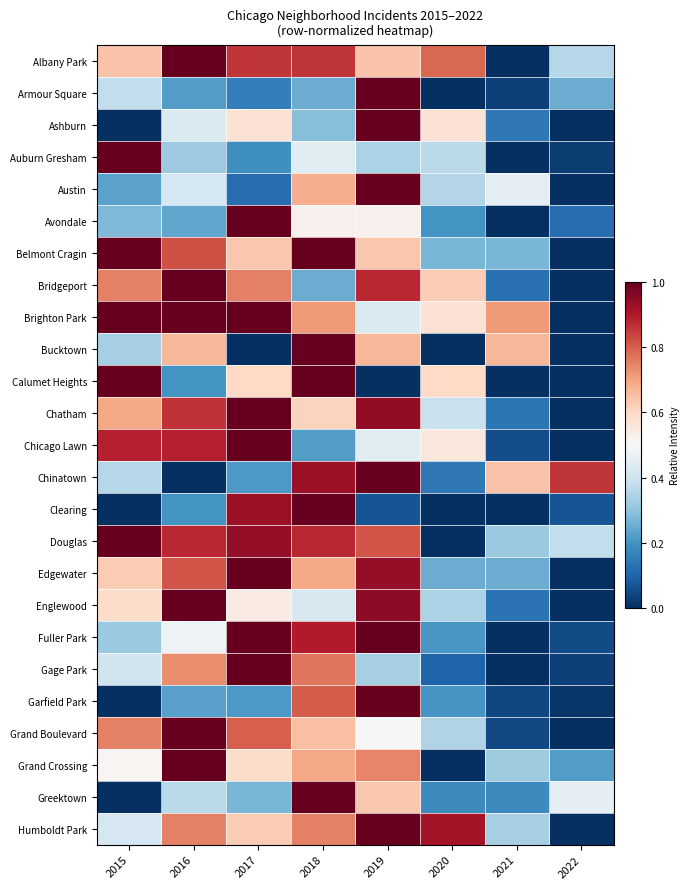

Reading left to right, extract all data points from this chart.

Albany Park: 2015=0.6	2016=1.0	2017=0.9	2018=0.9	2019=0.6	2020=0.8	2021=0.0	2022=0.4
Armour Square: 2015=0.4	2016=0.2	2017=0.2	2018=0.2	2019=1.0	2020=0.0	2021=0.0	2022=0.2
Ashburn: 2015=0.0	2016=0.4	2017=0.6	2018=0.3	2019=1.0	2020=0.6	2021=0.1	2022=0.0
Auburn Gresham: 2015=1.0	2016=0.3	2017=0.2	2018=0.4	2019=0.3	2020=0.4	2021=0.0	2022=0.0
Austin: 2015=0.2	2016=0.4	2017=0.1	2018=0.7	2019=1.0	2020=0.4	2021=0.5	2022=0.0
Avondale: 2015=0.3	2016=0.2	2017=1.0	2018=0.5	2019=0.5	2020=0.2	2021=0.0	2022=0.1
Belmont Cragin: 2015=1.0	2016=0.8	2017=0.6	2018=1.0	2019=0.6	2020=0.3	2021=0.3	2022=0.0
Bridgeport: 2015=0.8	2016=1.0	2017=0.8	2018=0.2	2019=0.9	2020=0.6	2021=0.1	2022=0.0
Brighton Park: 2015=1.0	2016=1.0	2017=1.0	2018=0.7	2019=0.4	2020=0.6	2021=0.7	2022=0.0
Bucktown: 2015=0.3	2016=0.7	2017=0.0	2018=1.0	2019=0.7	2020=0.0	2021=0.7	2022=0.0
Calumet Heights: 2015=1.0	2016=0.2	2017=0.6	2018=1.0	2019=0.0	2020=0.6	2021=0.0	2022=0.0
Chatham: 2015=0.7	2016=0.9	2017=1.0	2018=0.6	2019=0.9	2020=0.4	2021=0.1	2022=0.0
Chicago Lawn: 2015=0.9	2016=0.9	2017=1.0	2018=0.2	2019=0.4	2020=0.6	2021=0.1	2022=0.0
Chinatown: 2015=0.4	2016=0.0	2017=0.2	2018=0.9	2019=1.0	2020=0.1	2021=0.6	2022=0.9
Clearing: 2015=0.0	2016=0.2	2017=0.9	2018=1.0	2019=0.1	2020=0.0	2021=0.0	2022=0.1
Douglas: 2015=1.0	2016=0.9	2017=0.9	2018=0.9	2019=0.8	2020=0.0	2021=0.3	2022=0.4
Edgewater: 2015=0.6	2016=0.8	2017=1.0	2018=0.7	2019=0.9	2020=0.2	2021=0.2	2022=0.0
Englewood: 2015=0.6	2016=1.0	2017=0.5	2018=0.4	2019=0.9	2020=0.3	2021=0.1	2022=0.0
Fuller Park: 2015=0.3	2016=0.5	2017=1.0	2018=0.9	2019=1.0	2020=0.2	2021=0.0	2022=0.1
Gage Park: 2015=0.4	2016=0.7	2017=1.0	2018=0.8	2019=0.3	2020=0.1	2021=0.0	2022=0.0
Garfield Park: 2015=0.0	2016=0.2	2017=0.2	2018=0.8	2019=1.0	2020=0.2	2021=0.0	2022=0.0
Grand Boulevard: 2015=0.8	2016=1.0	2017=0.8	2018=0.7	2019=0.5	2020=0.3	2021=0.1	2022=0.0
Grand Crossing: 2015=0.5	2016=1.0	2017=0.6	2018=0.7	2019=0.7	2020=0.0	2021=0.3	2022=0.2
Greektown: 2015=0.0	2016=0.4	2017=0.3	2018=1.0	2019=0.6	2020=0.2	2021=0.2	2022=0.5
Humboldt Park: 2015=0.4	2016=0.8	2017=0.6	2018=0.8	2019=1.0	2020=0.9	2021=0.3	2022=0.0